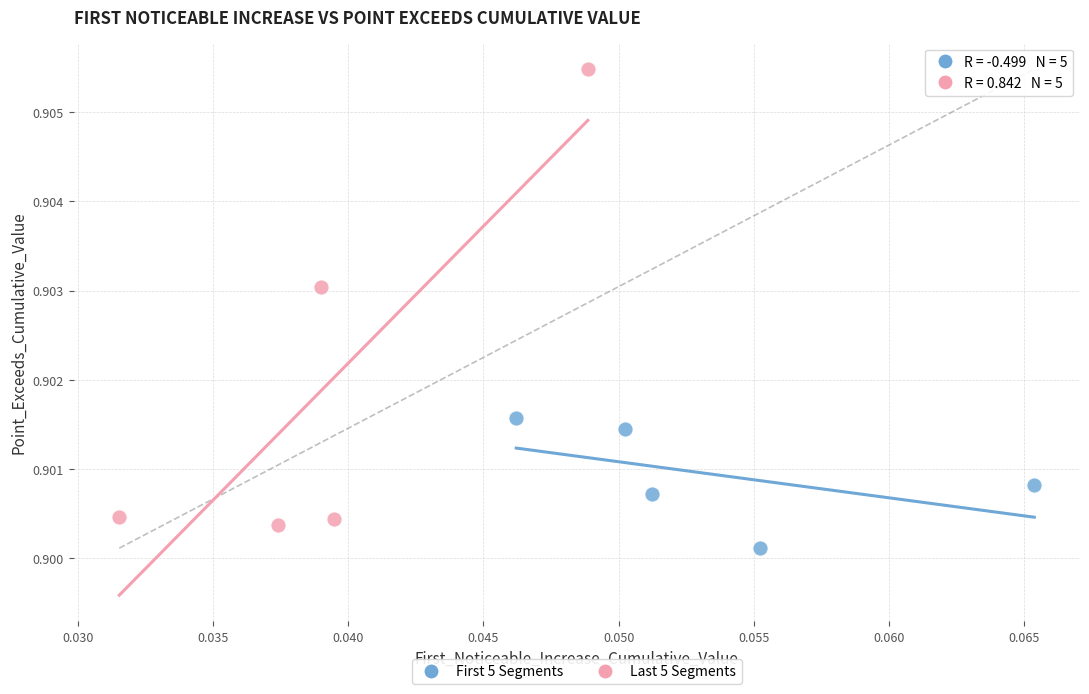

Which series has the widest spread of Y values?

Last 5 Segments